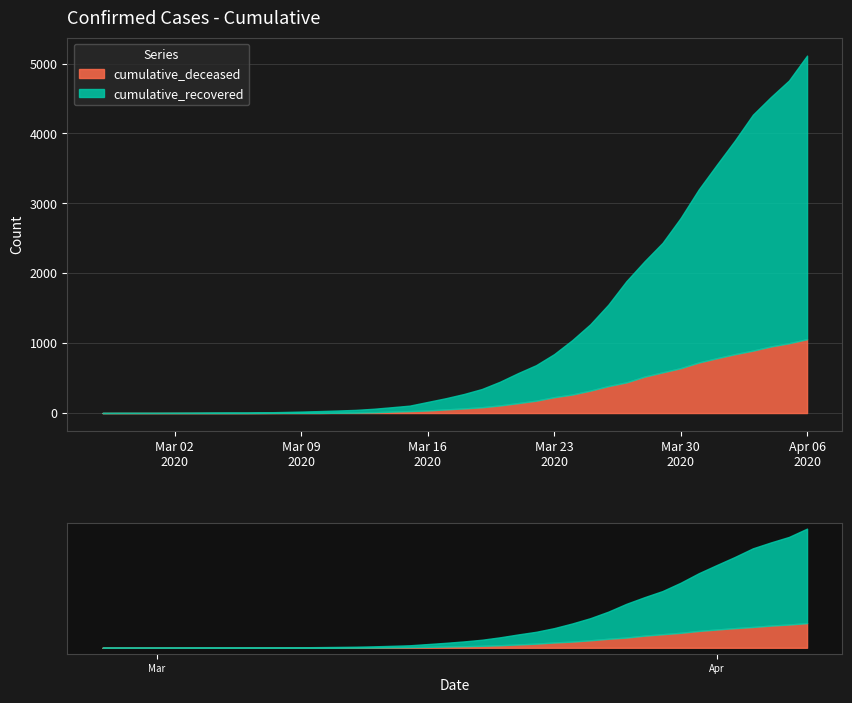

What is the label of the 35th point from the right?

2020-03-03